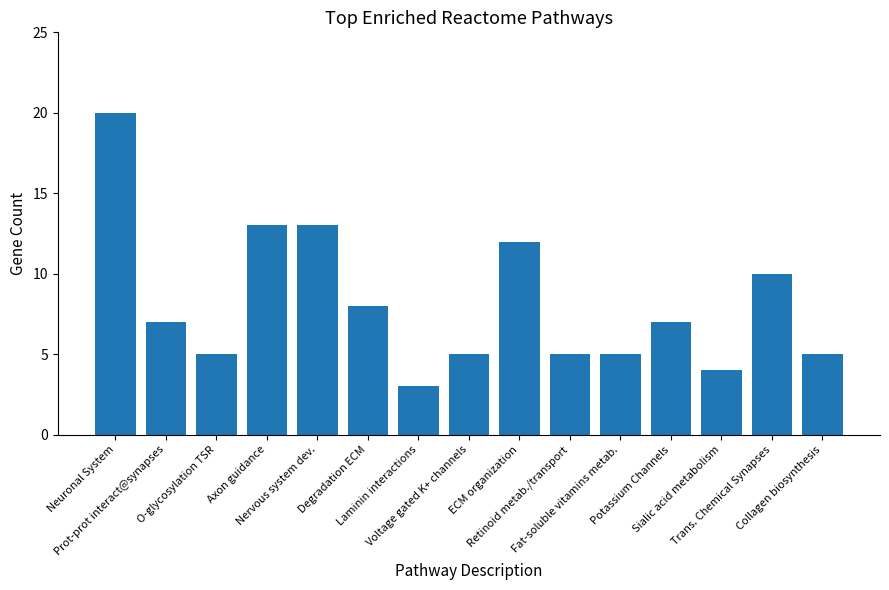

Which has a higher value, Degradation ECM or Sialic acid metabolism?

Degradation ECM